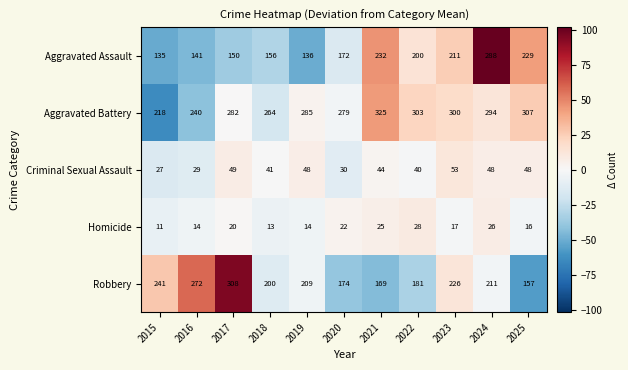

At which label does Robbery first exceed 209?

2015